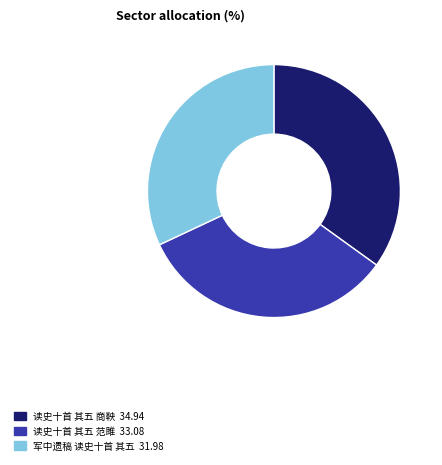

Rank the categories by value from lowest to highest.

军中遗稿 读史十首 其五, 读史十首 其五 范雎, 读史十首 其五 商鞅